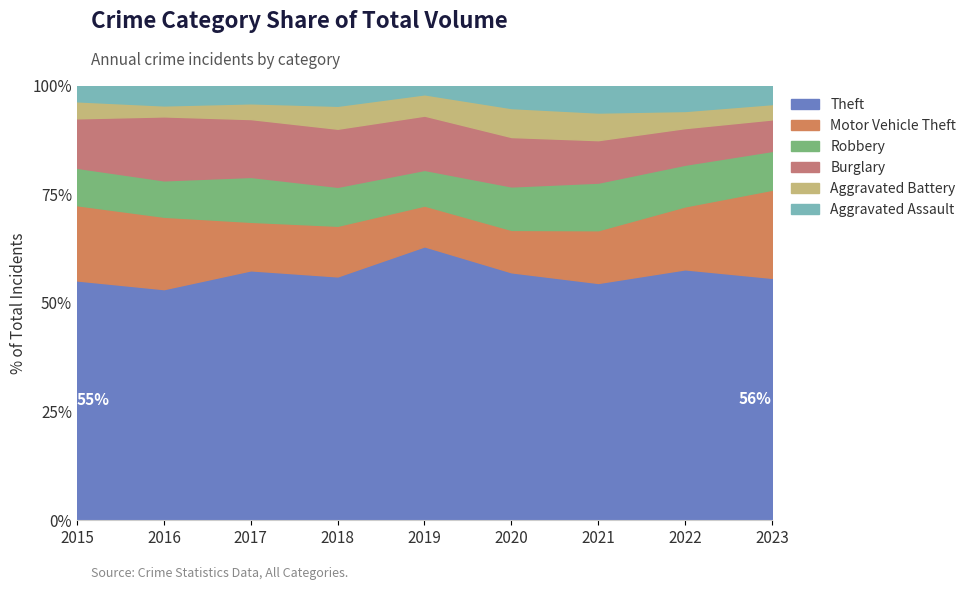

The value of Theft at 2021 is 93.8. True or false?

False